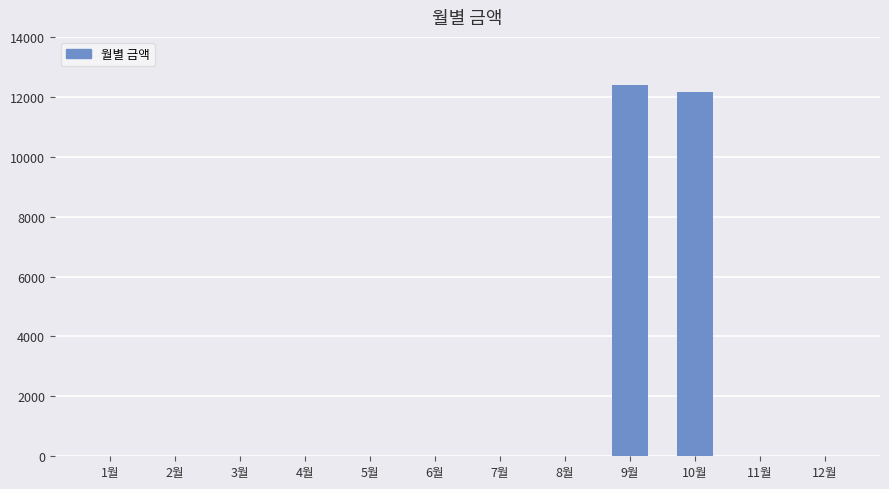

Between 2월 and 10월, which is larger?

10월